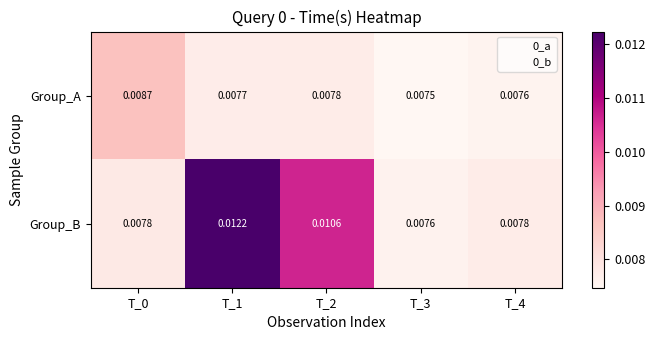

Rank the series by their maximum value, from highest to lowest.

Group_B, Group_A